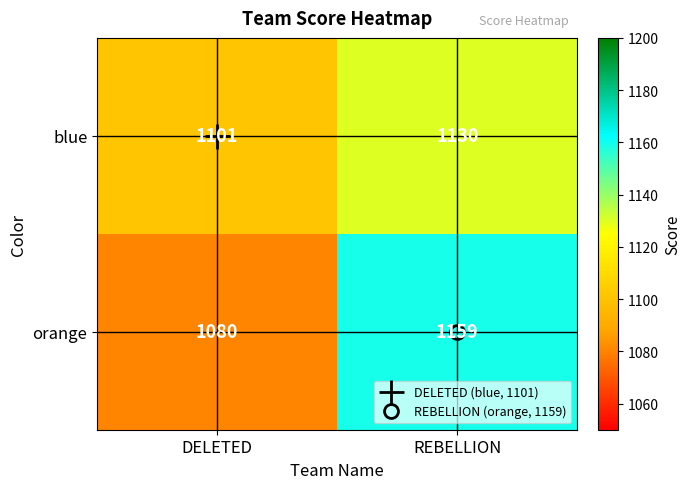

List the series in order of their peak value, highest first.

orange, blue